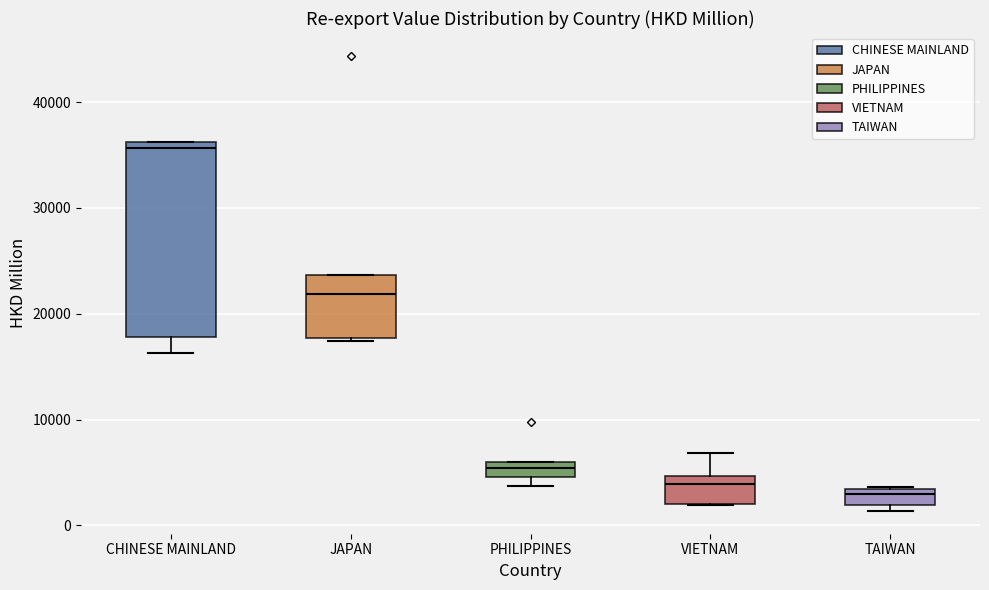

Where is the upper edge of the box for JAPAN on the y-axis? The values are not printed on the chart, so give them approximately, as read against the axis.

24000